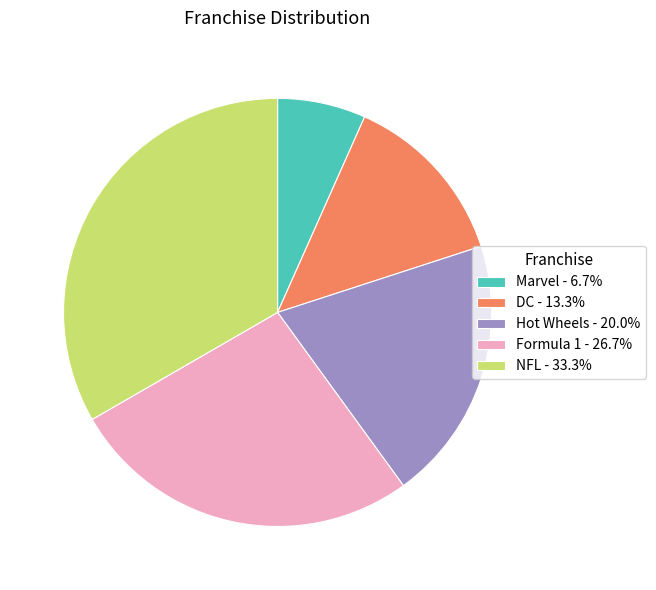

What is the ratio of the value at DC - 13.3% to the value at Marvel - 6.7%?

2.0